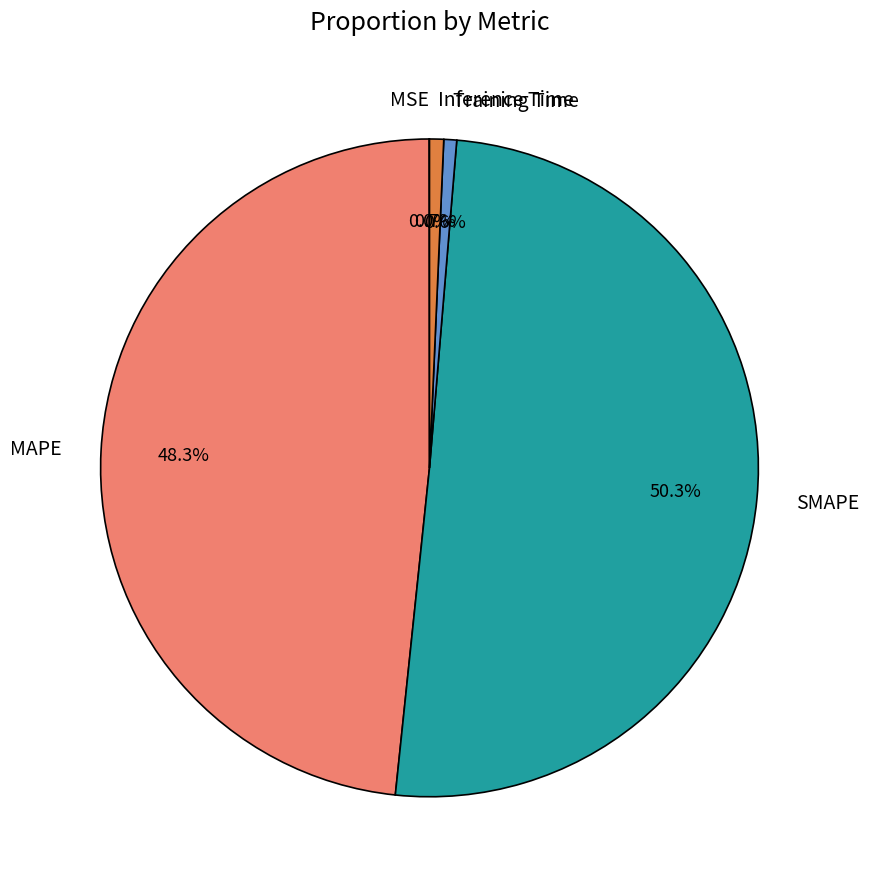

Which category accounts for the majority?

SMAPE